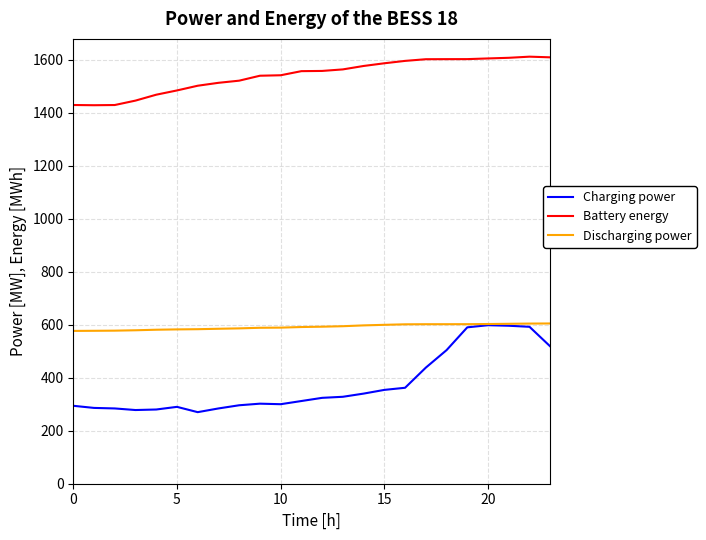

List the series in order of their overall mean, highest first.

Battery energy, Discharging power, Charging power